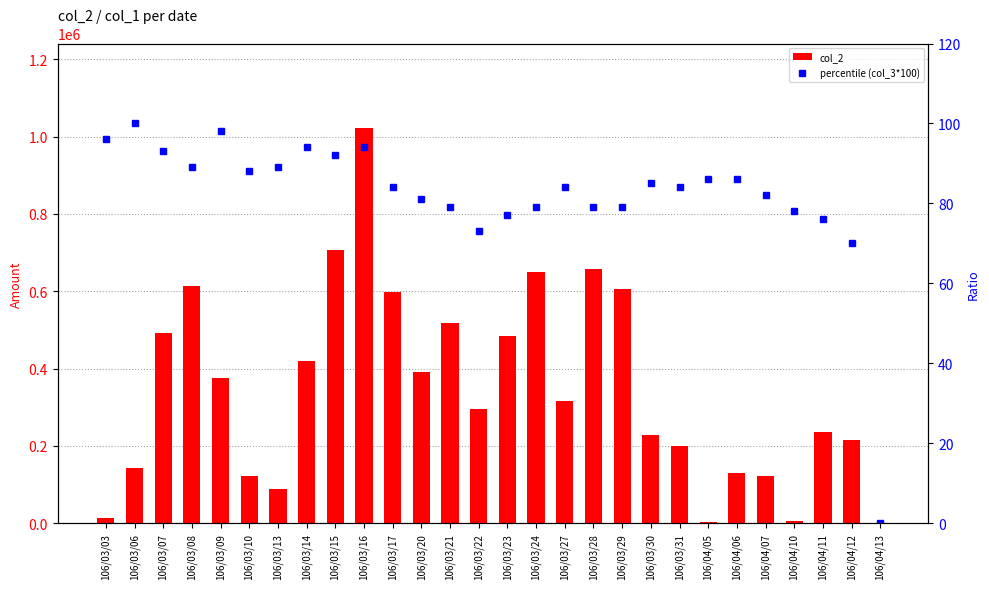

How many groups of bars are there?

28